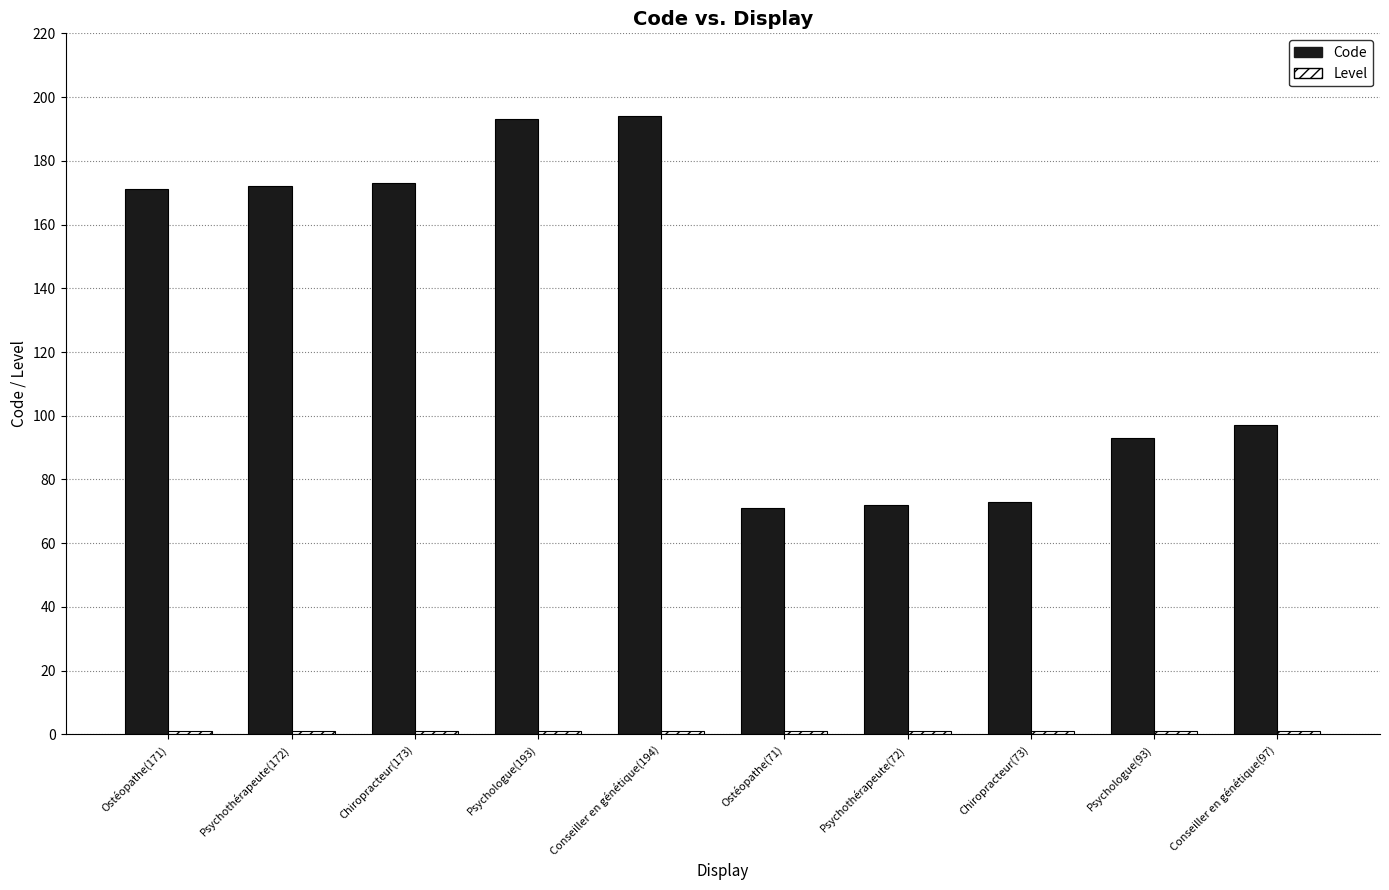

Count the number of categories in the chart.

10